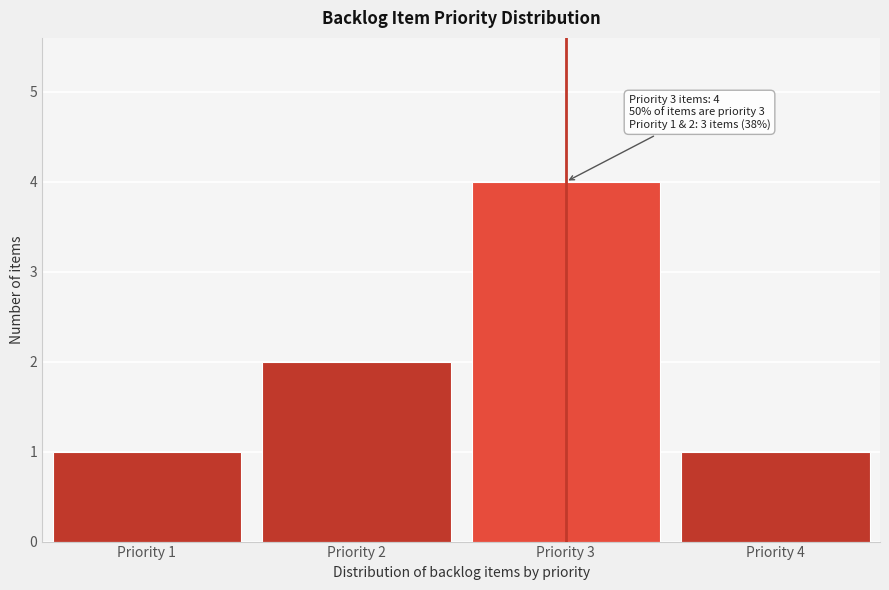

Which range on the x-axis has the tallest bar?

2.5 to 3.5